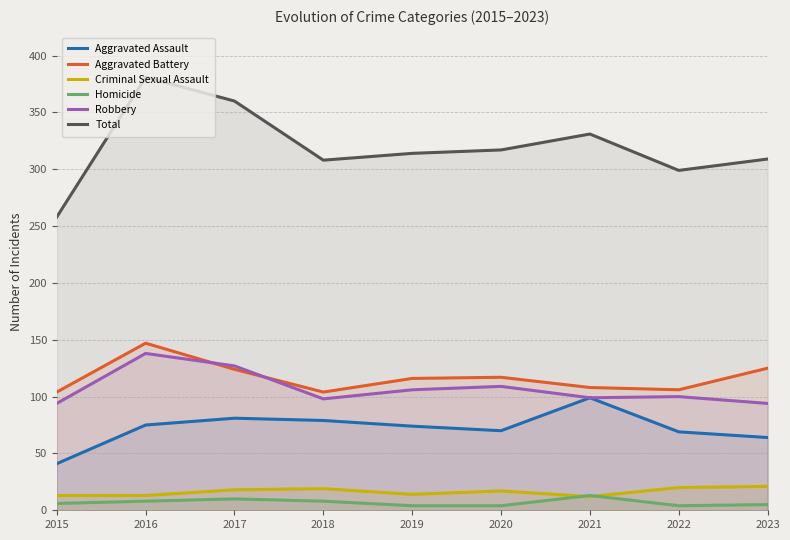

What is the average value of the Aggravated Battery series?

117